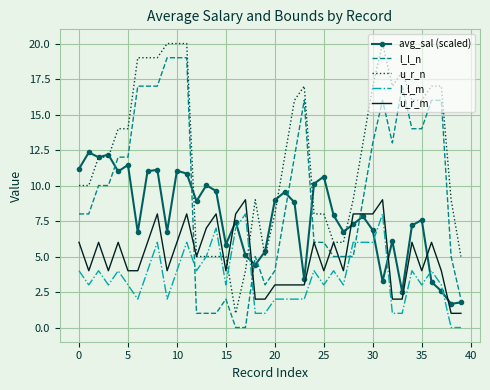

True or false: l_l_m and u_r_m cross at least once.

False